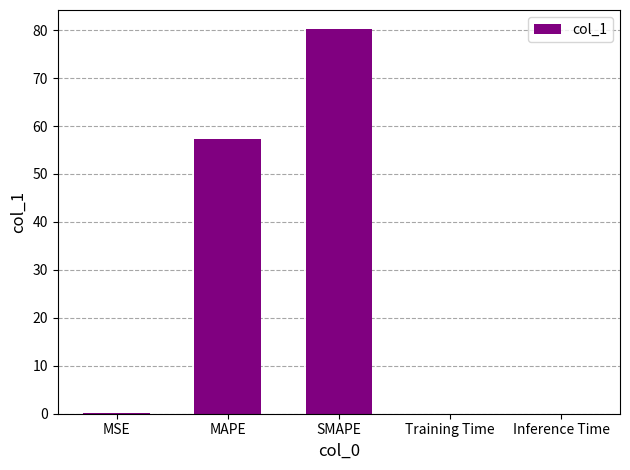

Between Inference Time and SMAPE, which is larger?

SMAPE